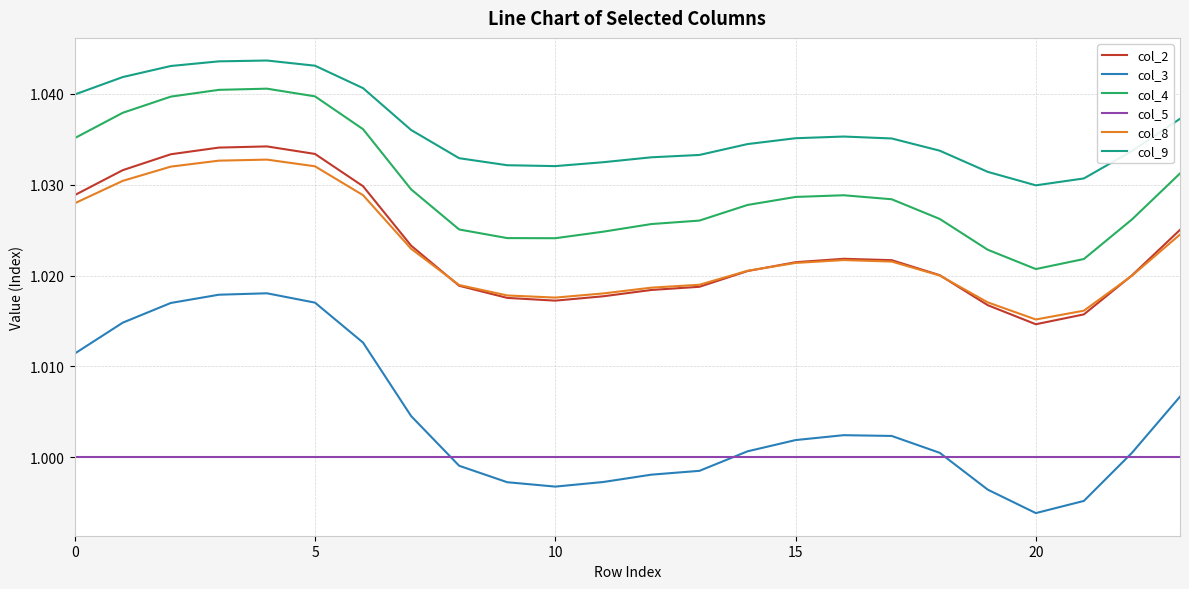

True or false: col_9 and col_4 intersect in this chart.

False